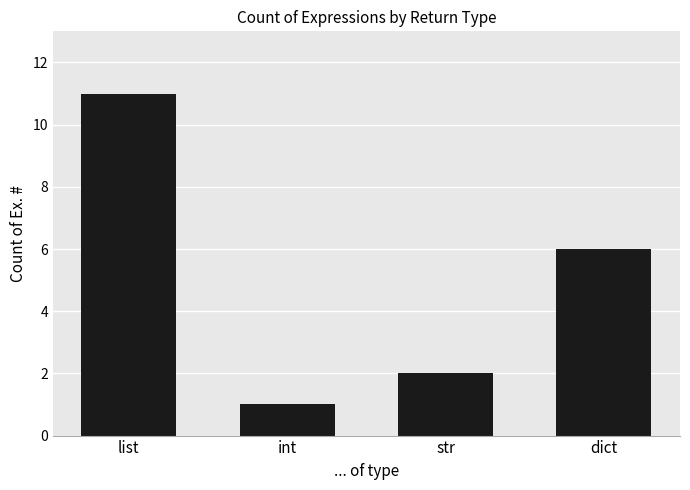

What is the sum of all values?

20